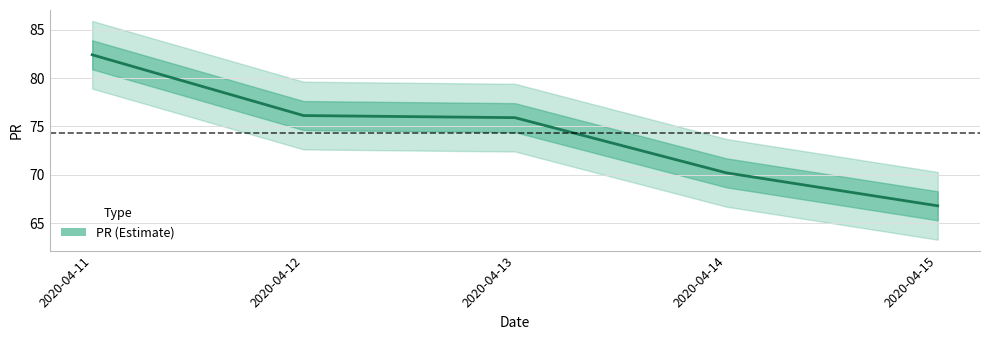

What is the difference between the maximum and minimum values?

15.6